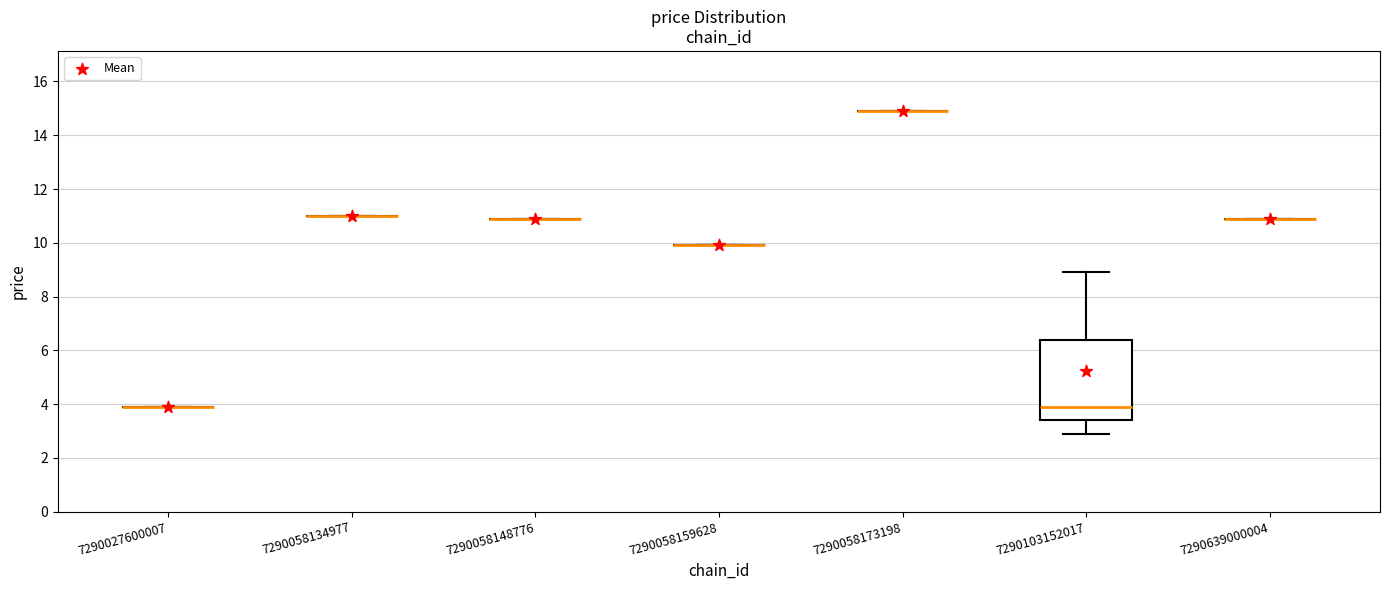

What Y value in the scatter plot is closest to 9?

9.9